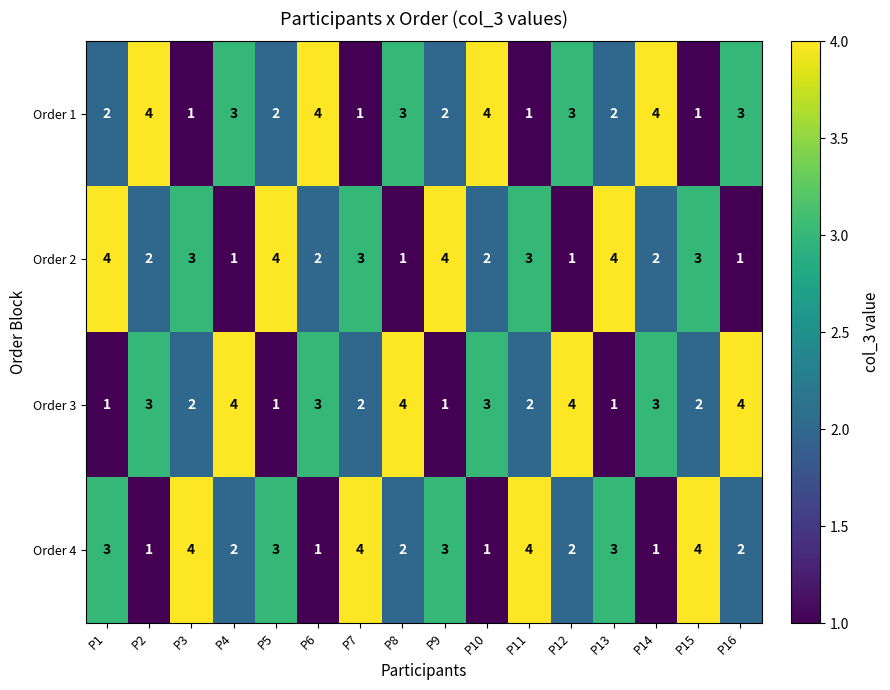

What is the maximum value for Order 2?

4